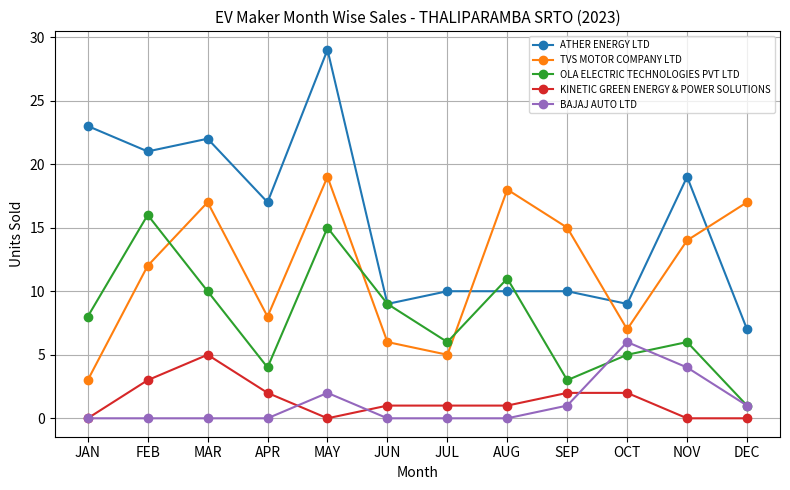

True or false: TVS MOTOR COMPANY LTD and KINETIC GREEN ENERGY & POWER SOLUTIONS intersect in this chart.

False